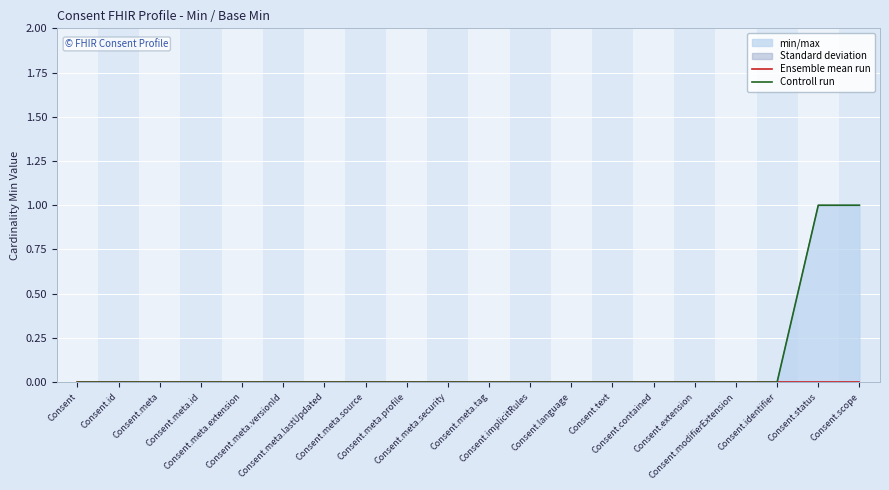

What is the label of the 2nd point from the left?

Consent.id